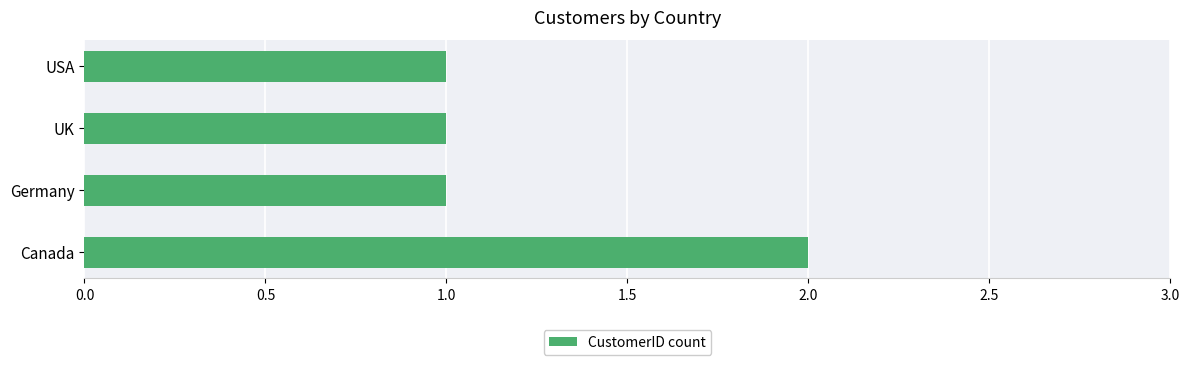

The chart shows a value of 1 at Canada. True or false?

False